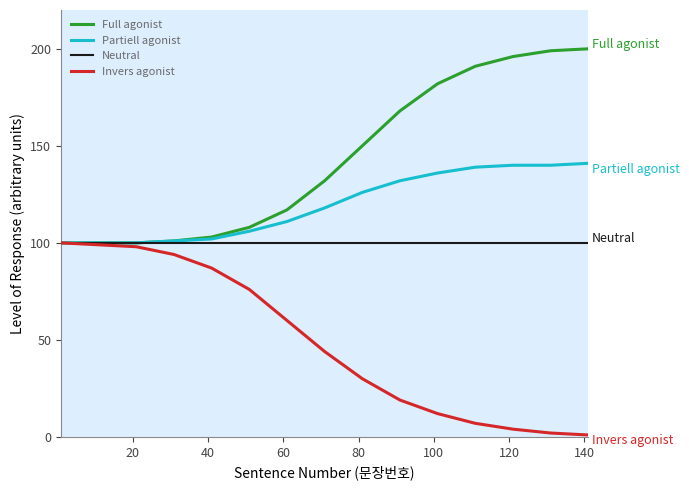

At how many categories does at least one series exceed 18?

15